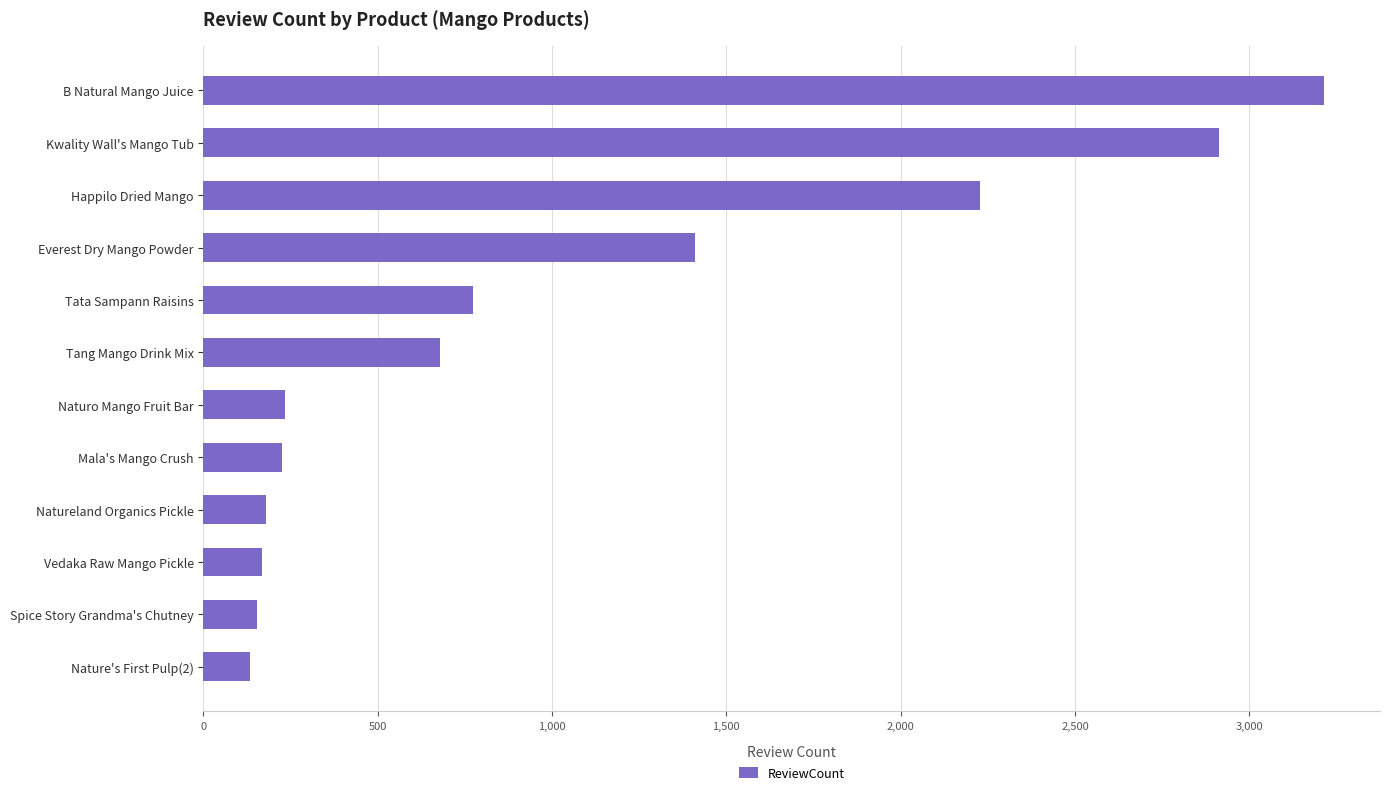

Where is the data nearest to the value 1674?

Everest Dry Mango Powder